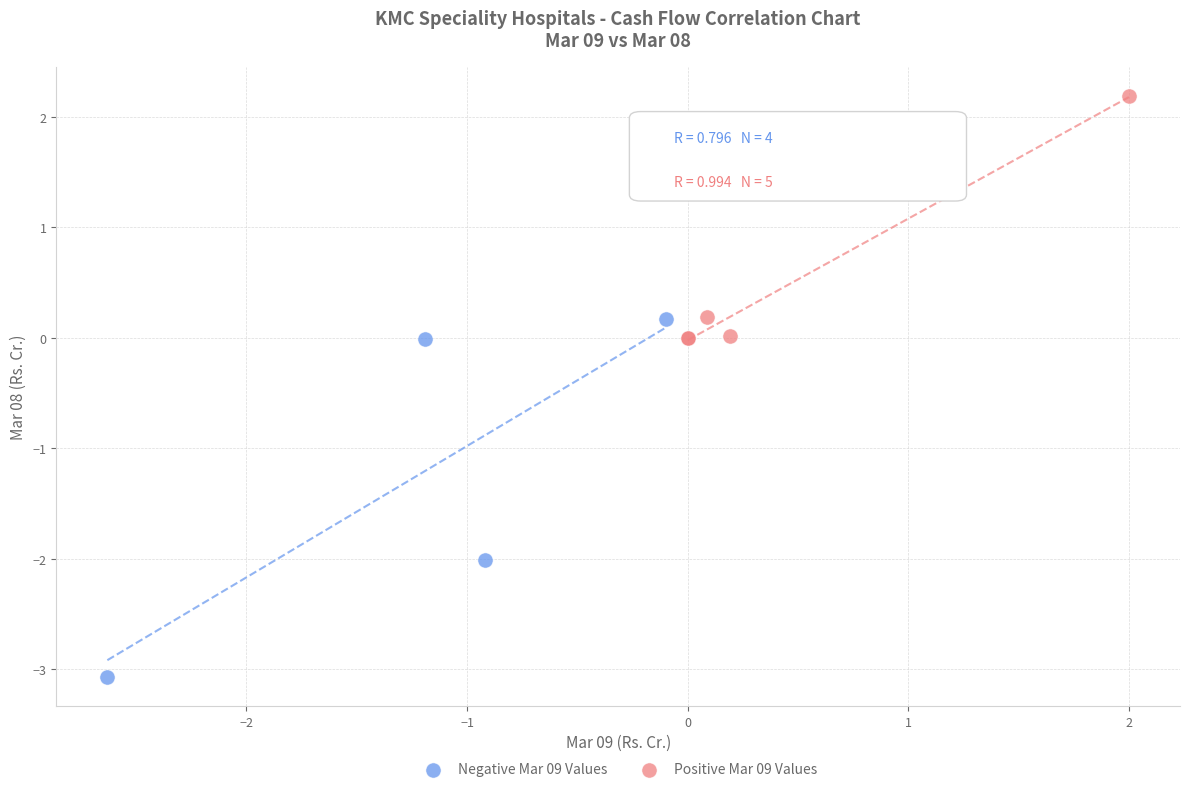

Which series reaches the maximum Y coordinate?

Positive Mar 09 Values